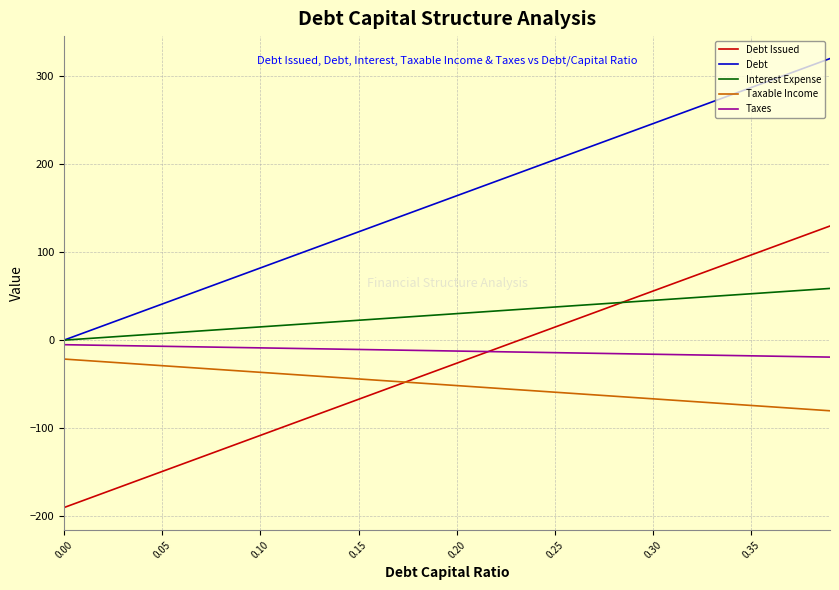

List the series in order of their peak value, lowest first.

Taxable Income, Taxes, Interest Expense, Debt Issued, Debt